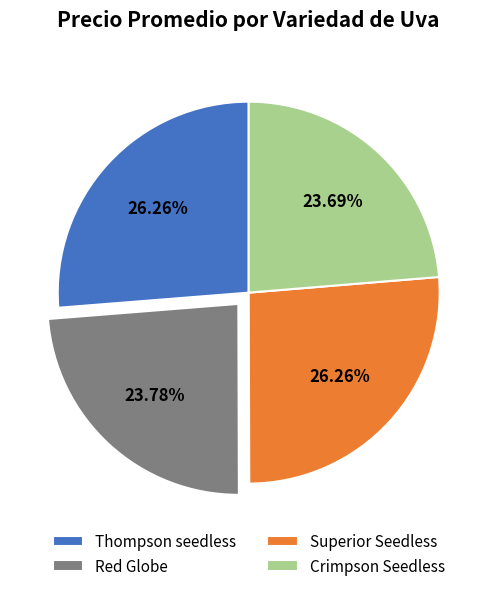

To the nearest percent, what percentage of the pie is Thompson seedless?

26%